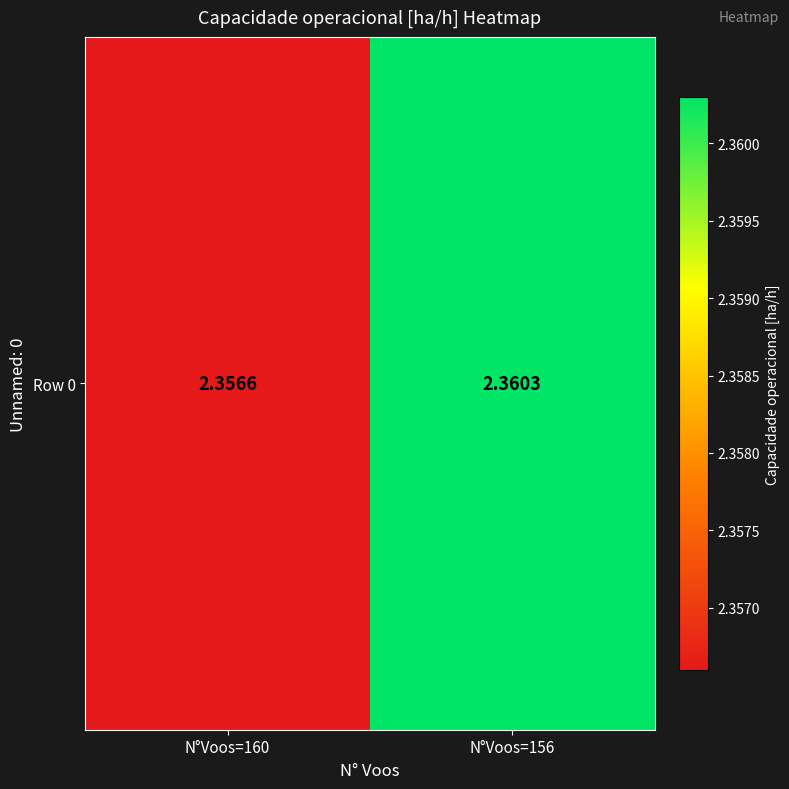

Between N°Voos=160 and N°Voos=156, which is larger?

N°Voos=156